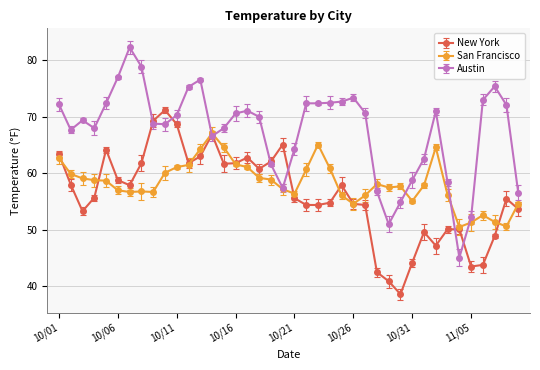

At which label does Austin first exceed 70?

20111001